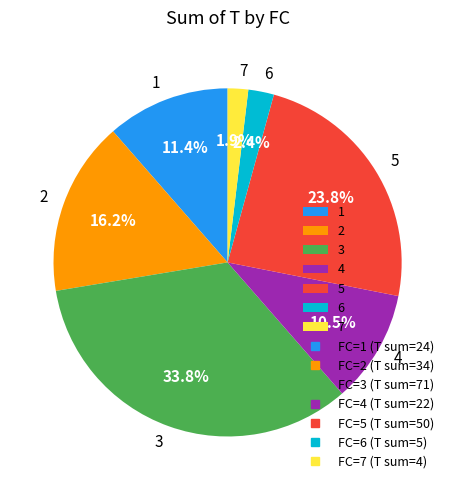

What is the ratio of the value at 4 to the value at 1?

0.9